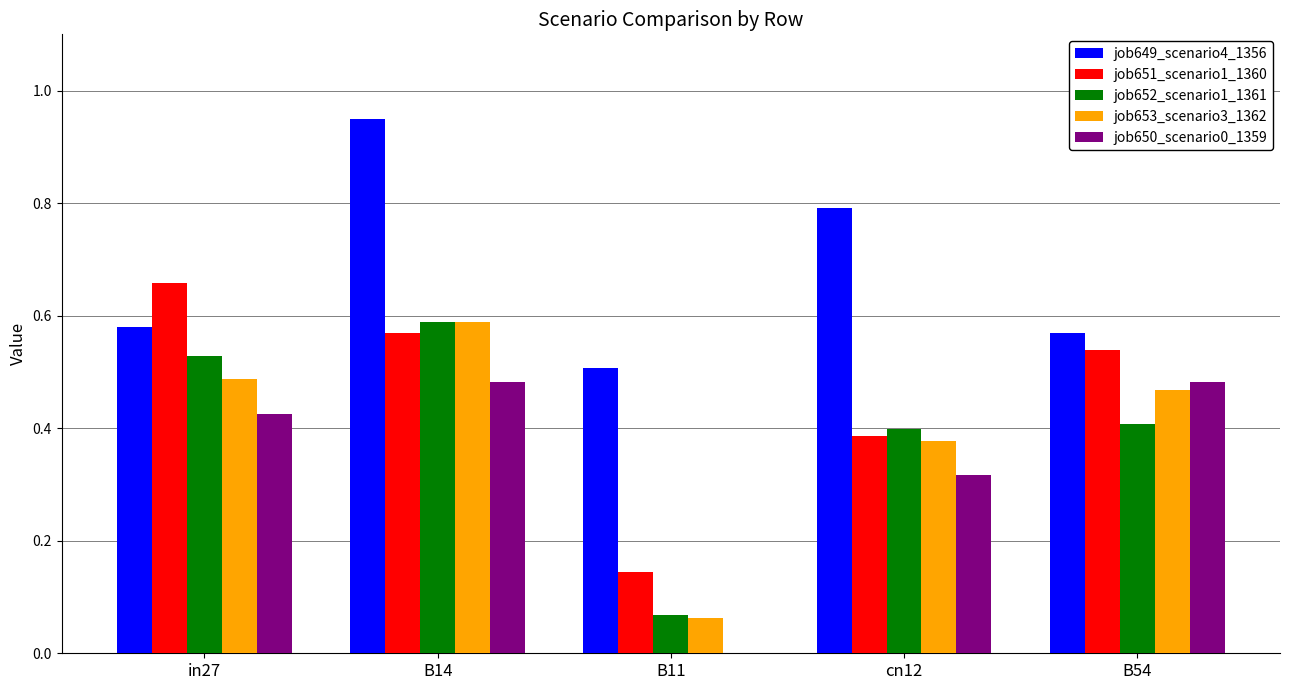

Between B11 and B54, which series saw the biggest shift?

job650_scenario0_1359